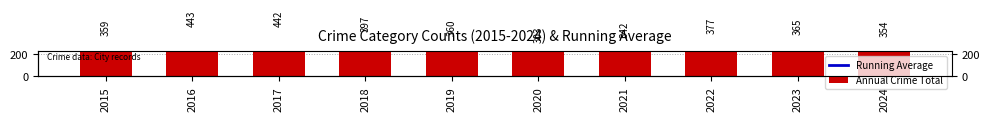

How many bars are there in each group?

2